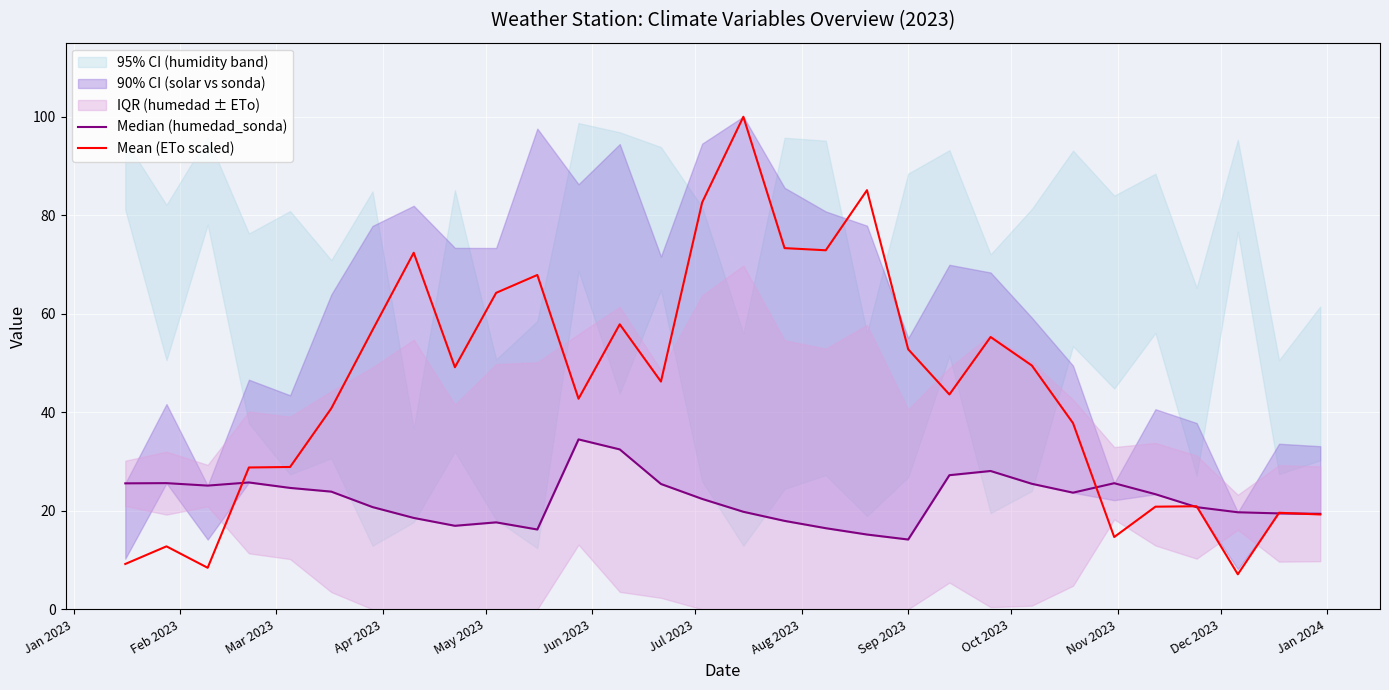

What is the minimum value for Mean (ETo scaled)?

7.1